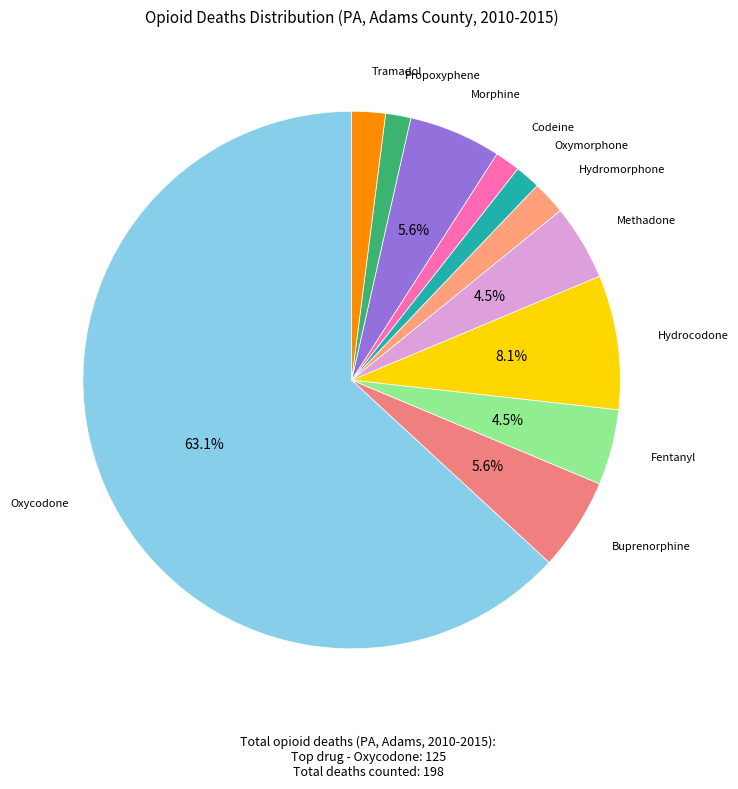

Do Fentanyl and Methadone together represent more than half of the pie?

No